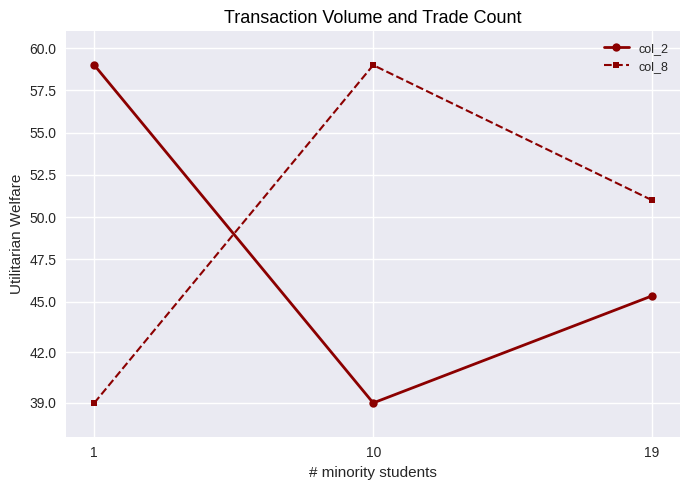

Which category has the highest value in the col_8 series?

10